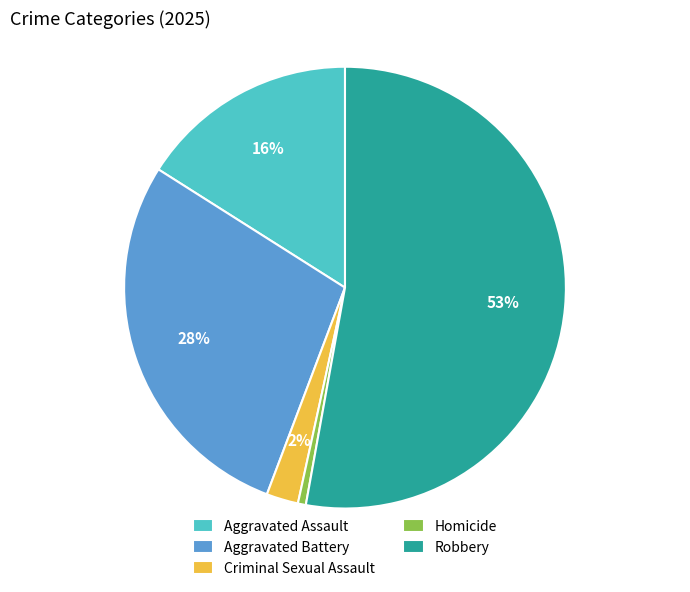

To the nearest percent, what portion does Aggravated Assault represent?

16%